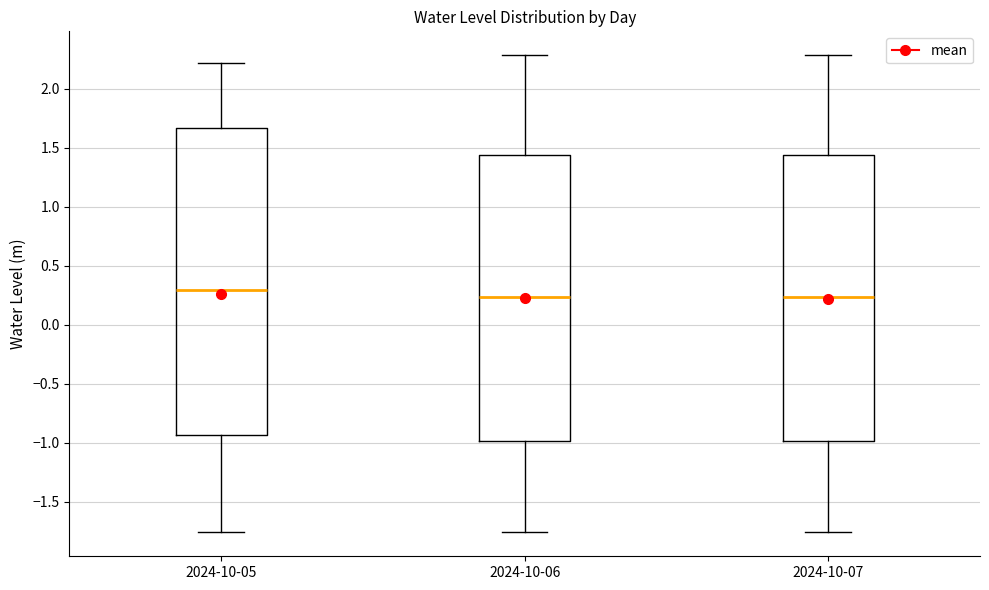

Reading left to right, transcribe this box plot: for each box, give where its median line is, the range the box spans, and where its two whiskers end, as read against the y-axis. The values are not printed on the chart, so give them approximately, as read against the axis.

2024-10-05: median 0.30, box -0.95 to 1.65, whiskers -1.75 to 2.20
2024-10-06: median 0.25, box -1.00 to 1.45, whiskers -1.75 to 2.30
2024-10-07: median 0.25, box -1.00 to 1.45, whiskers -1.75 to 2.30